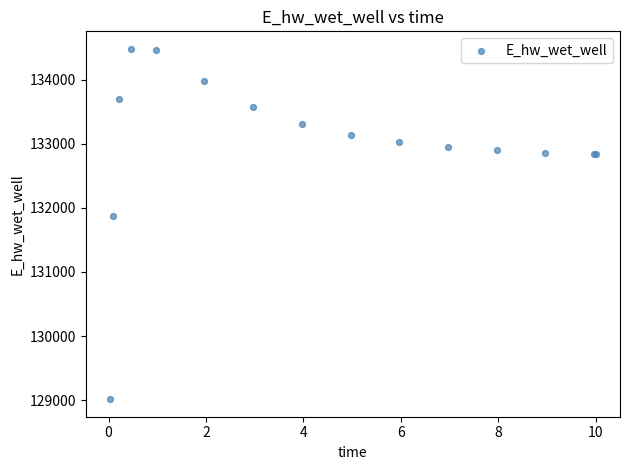

What Y value in the scatter plot is closest to 131748?

131866.7